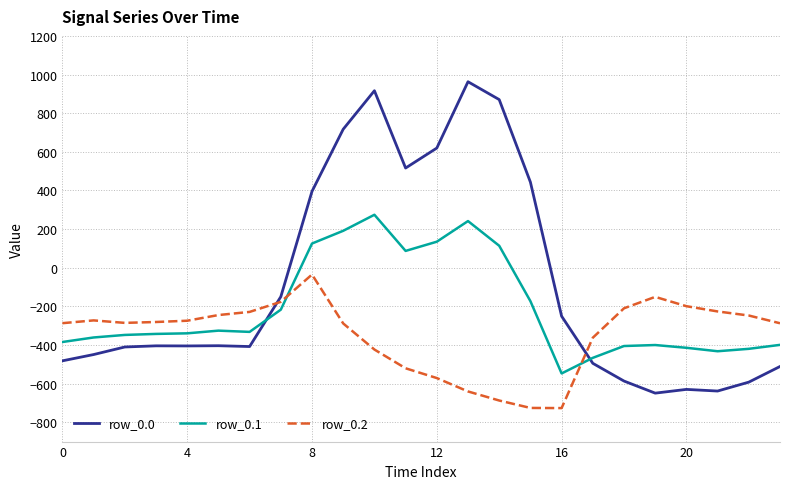

Which series has the largest total across all categories?

row_0.0